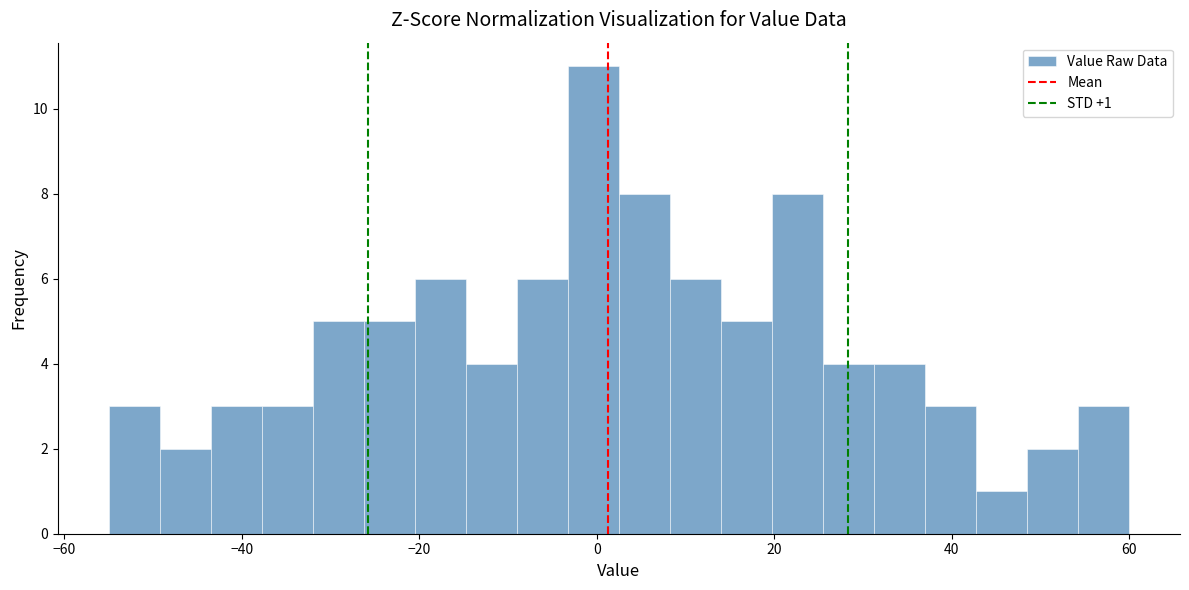

Around what value on the x-axis is the tallest bar? Give the approximate position of its centre, as read against the axis.

0